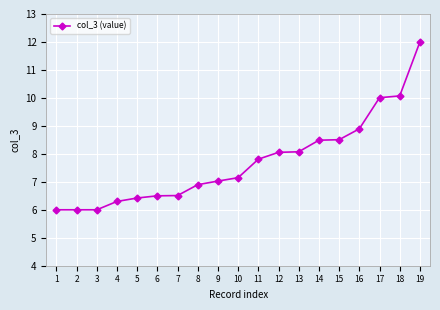

What is the smallest value displayed?

6.0